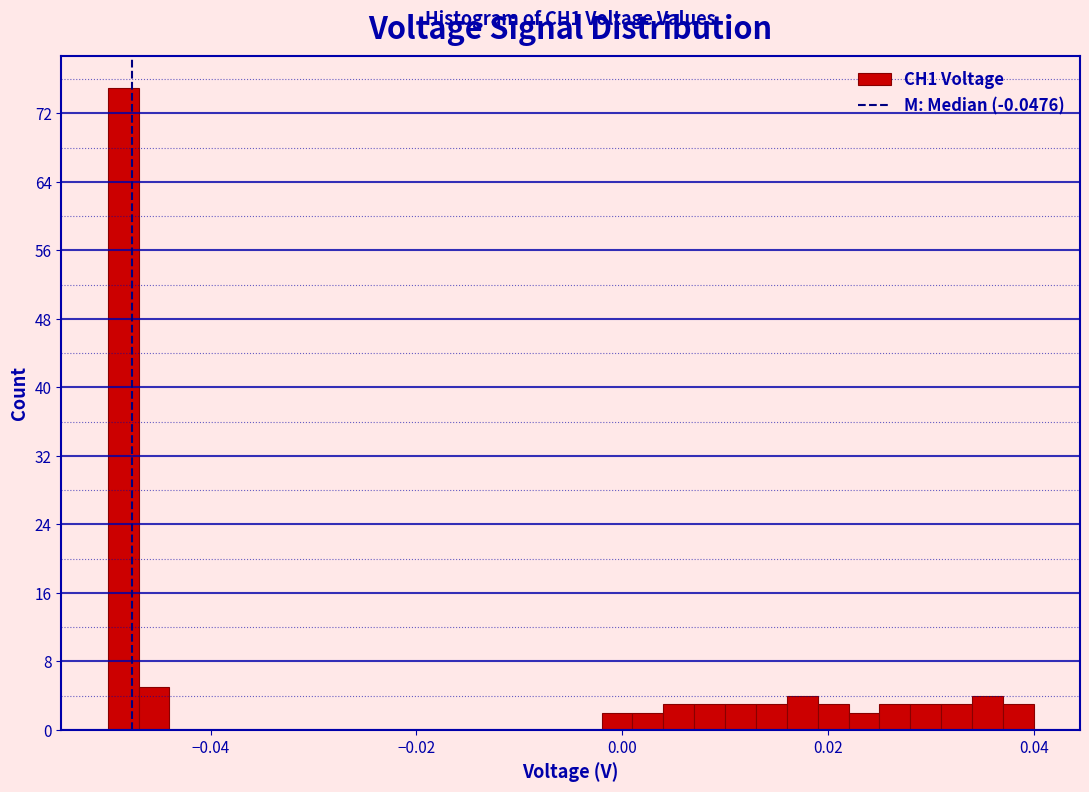

Read against the x-axis, roughly where is the centre of the tallest bar?

-0.048